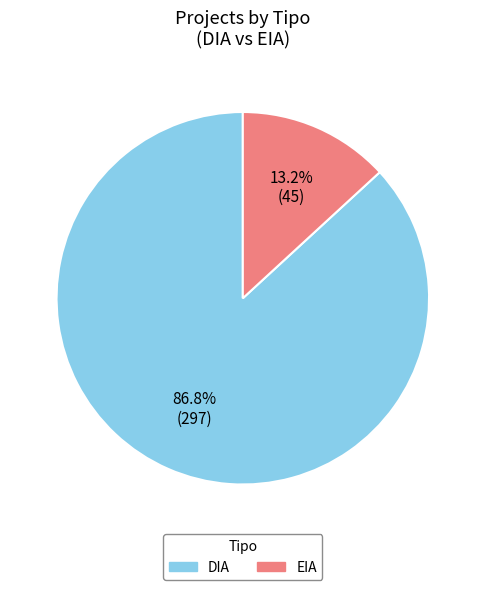

Which has a higher value, DIA or EIA?

DIA